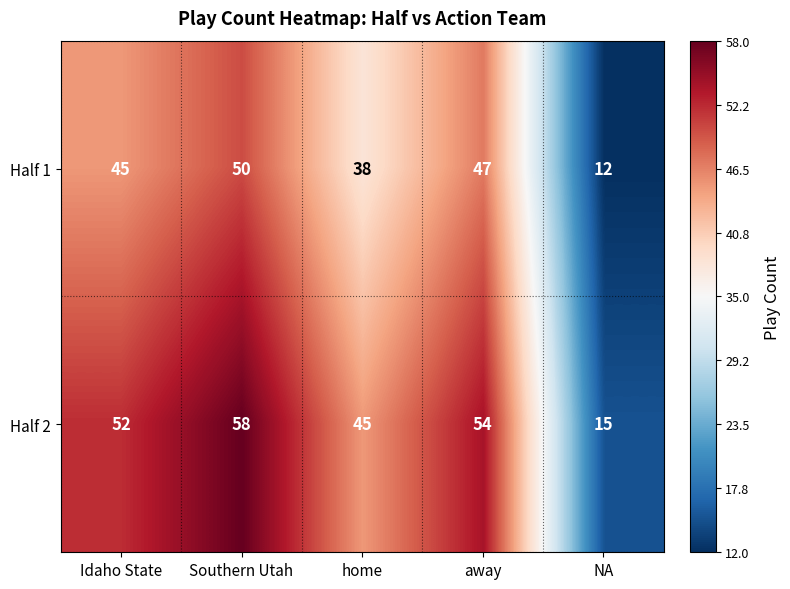

Which series has the largest range (max minus min)?

Half 2